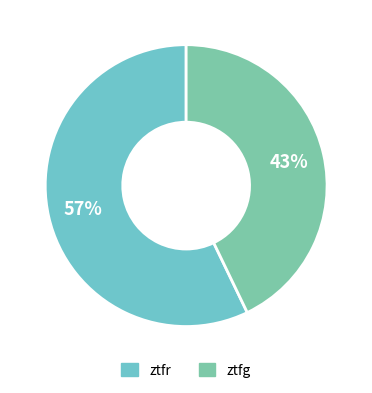

What percentage is the ztfr slice, to the nearest percent?

57%